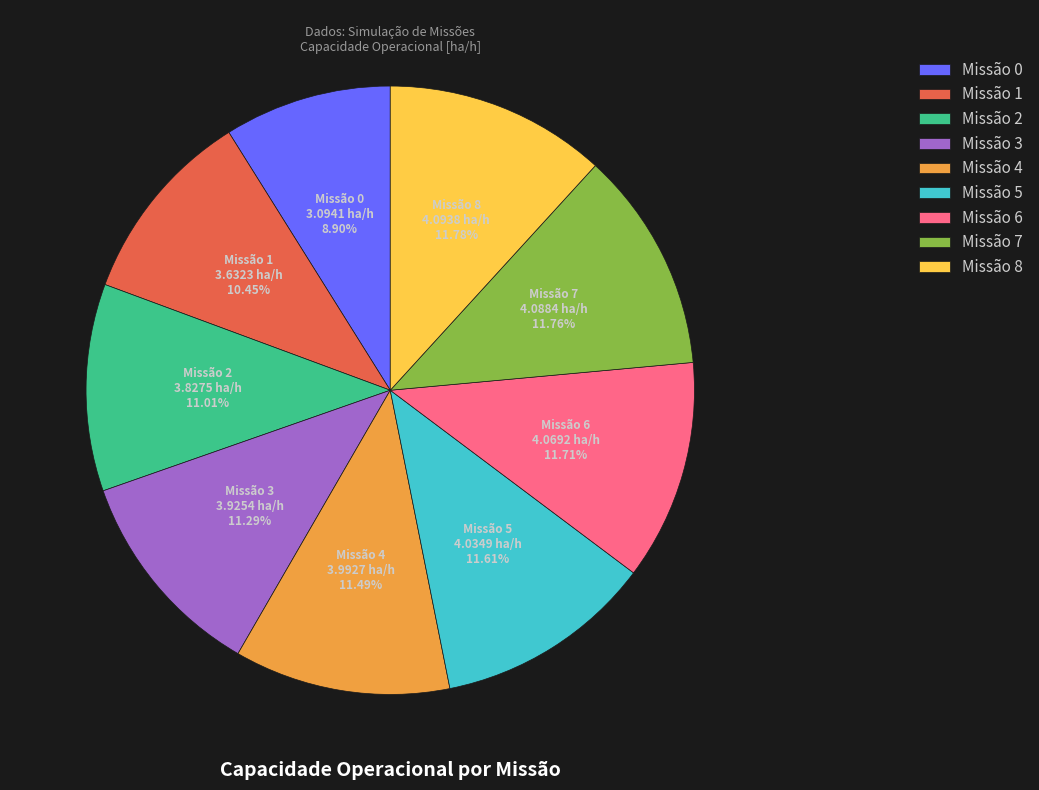

Which has a higher value, Missão 1 or Missão 6?

Missão 6